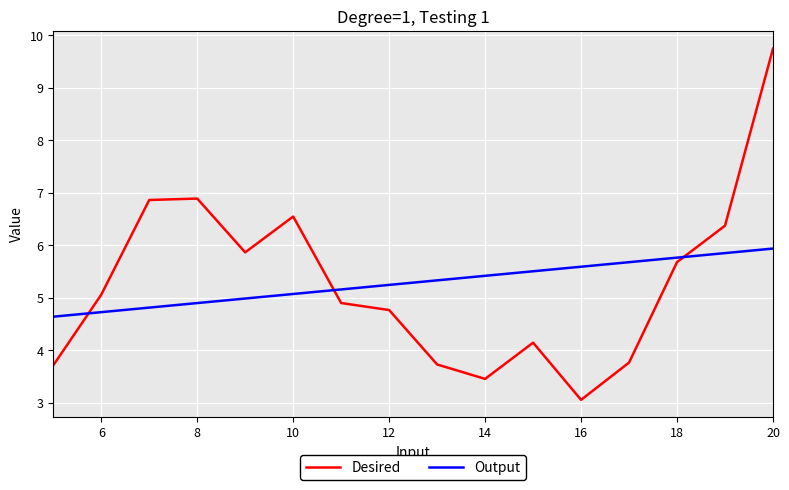

What are all the series names shown in the legend?

Desired, Output